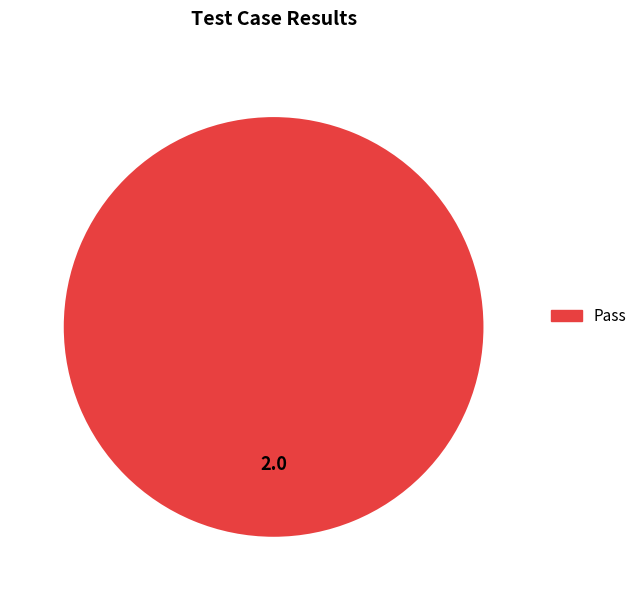

Is there any slice that represents more than half of the pie?

Yes